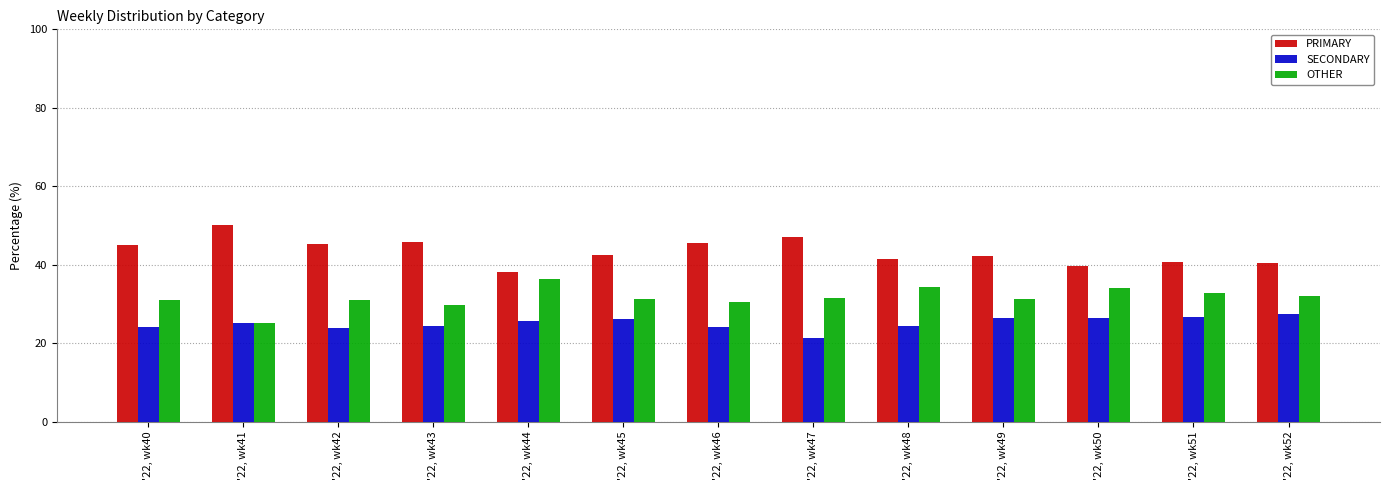

True or false: OTHER has a value of 18.6 at '22, wk48.

False